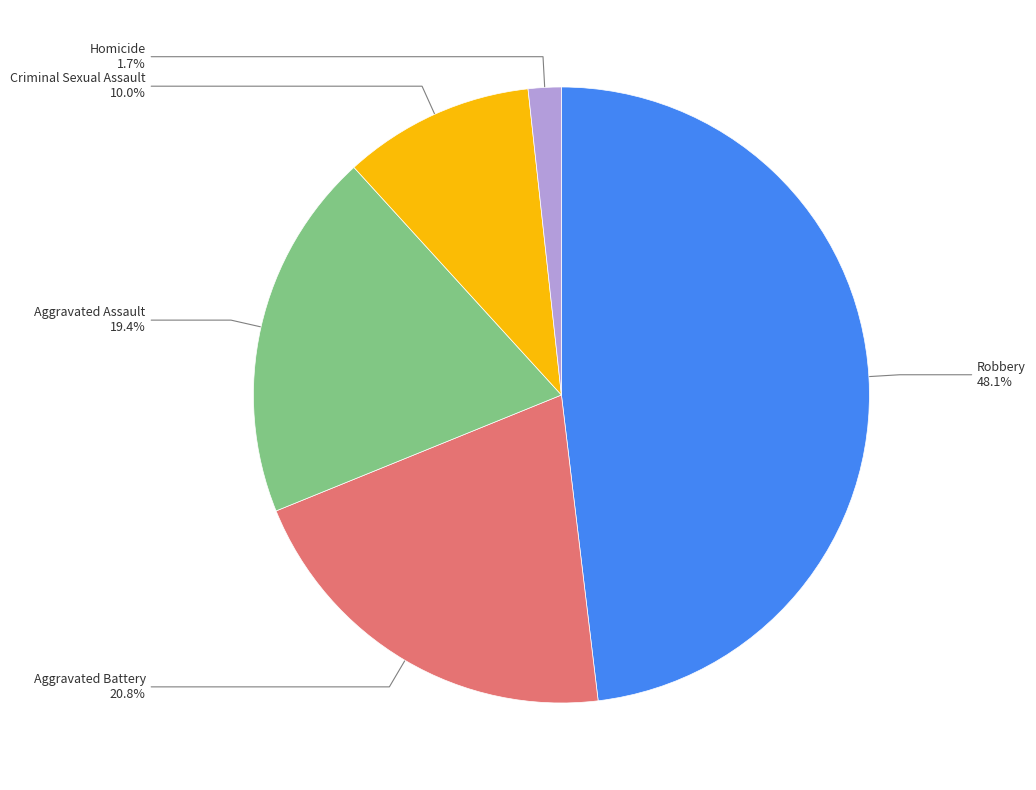

Is there a majority slice in this chart?

No